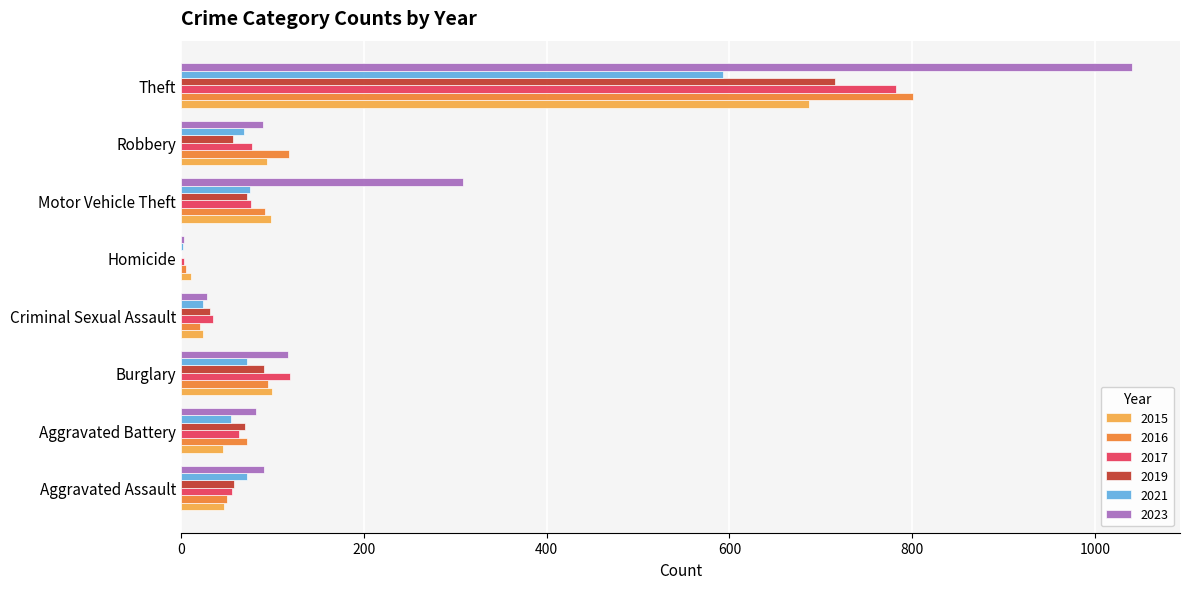

Between Aggravated Assault and Motor Vehicle Theft, which series saw the biggest shift?

2023